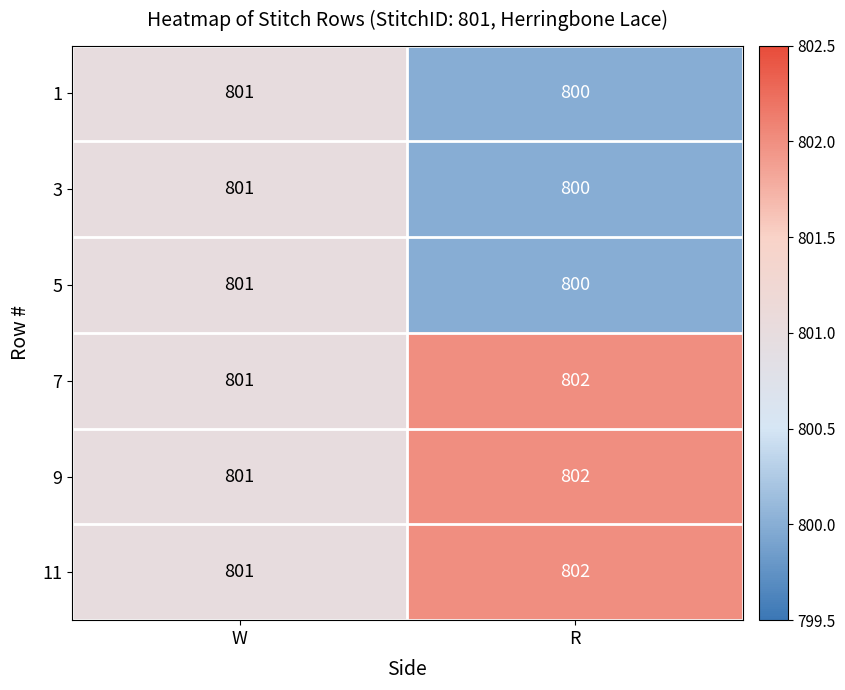

Is it true that 7 equals 802 at R?

True